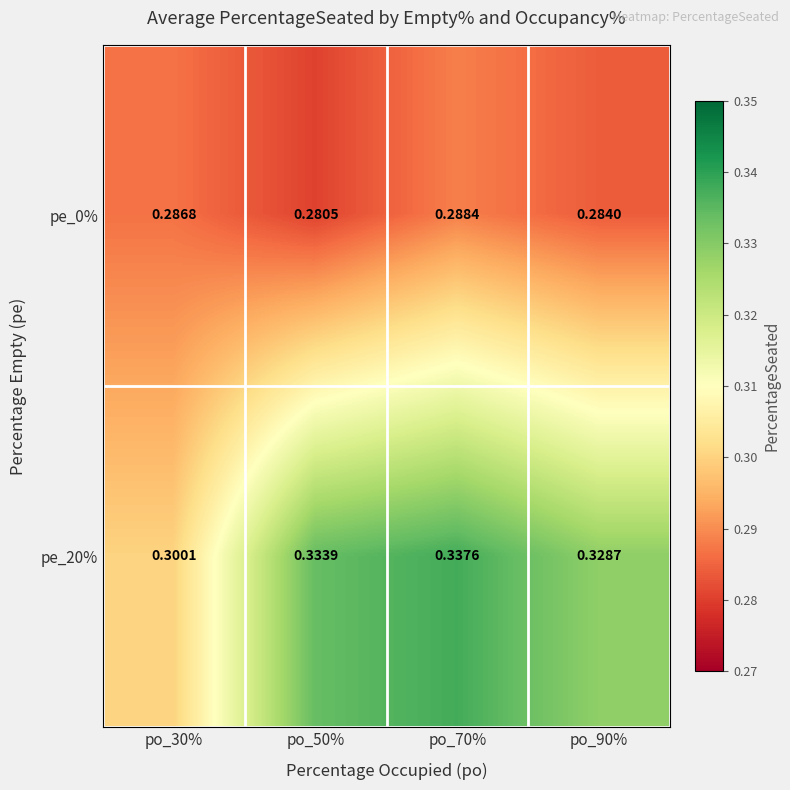

At how many categories does at least one series exceed 0?

4